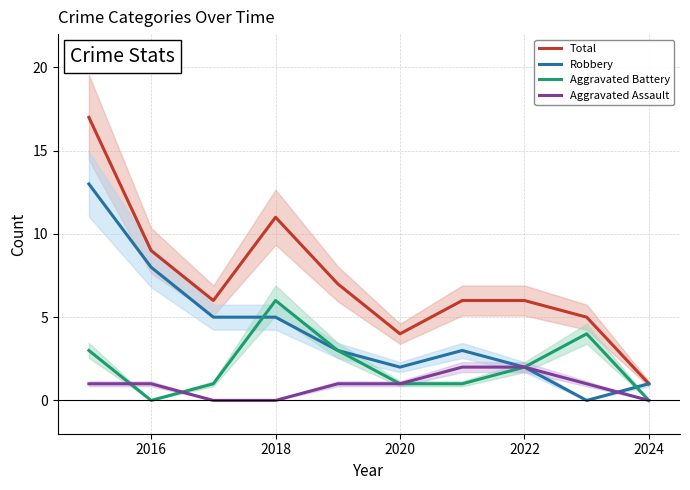

Which series ends up on top after the final intersection of Aggravated Assault and Aggravated Battery?

Aggravated Battery